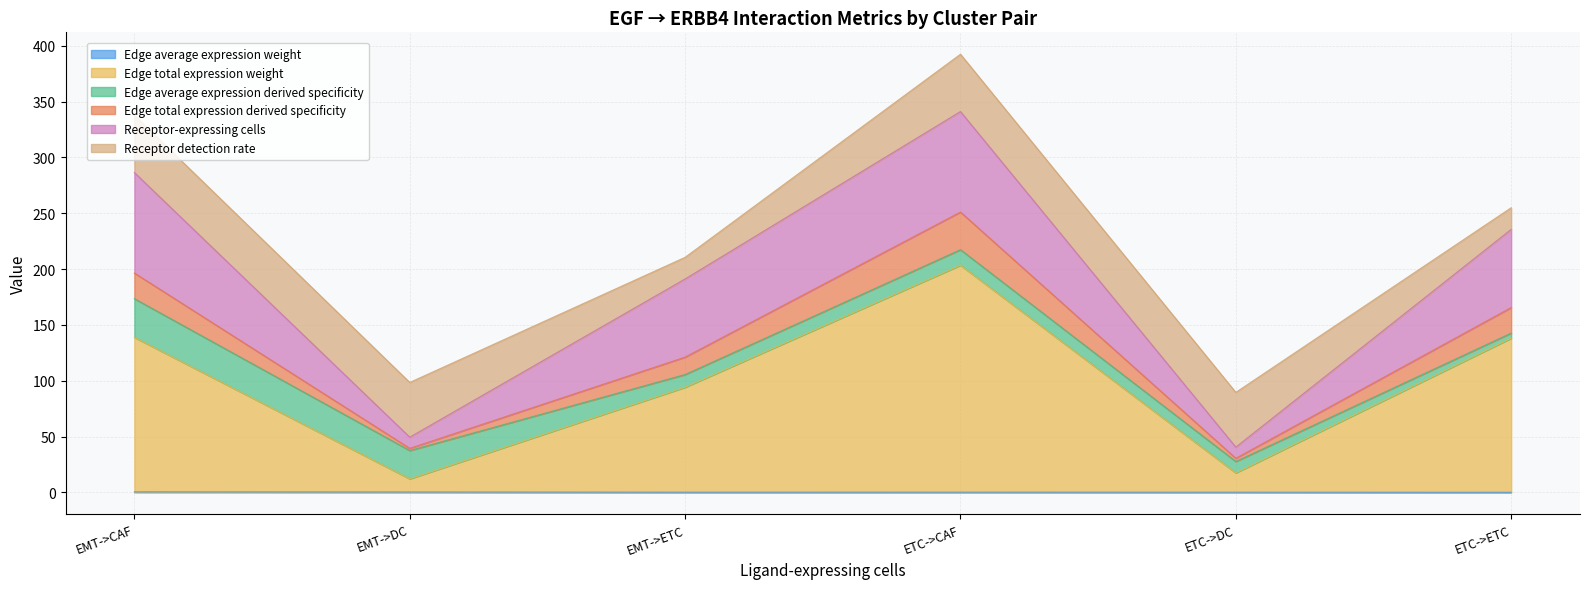

At which category is the sum across all series the highest?

ETC->CAF